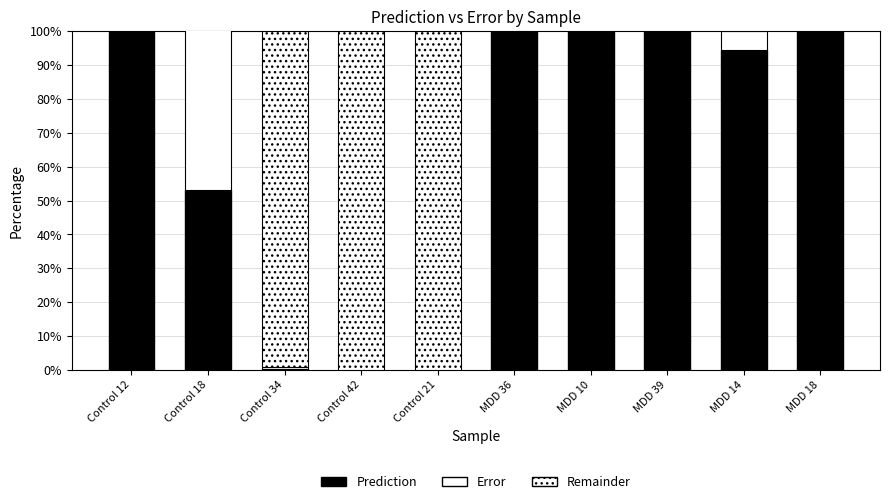

What is the sum of the Prediction values at MDD 36 and MDD 10?

2.0